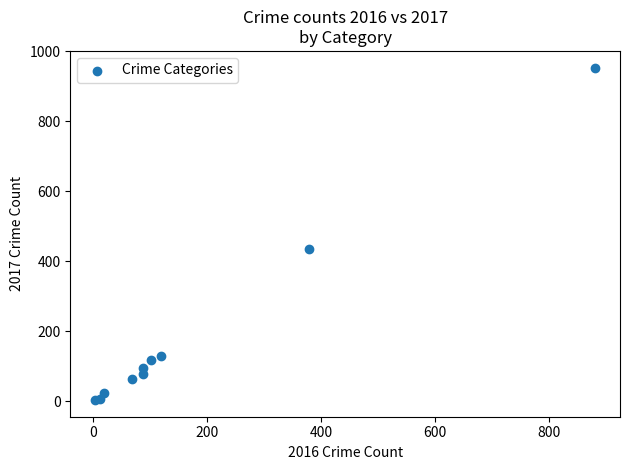

What Y value in the scatter plot is closest to 478?

434